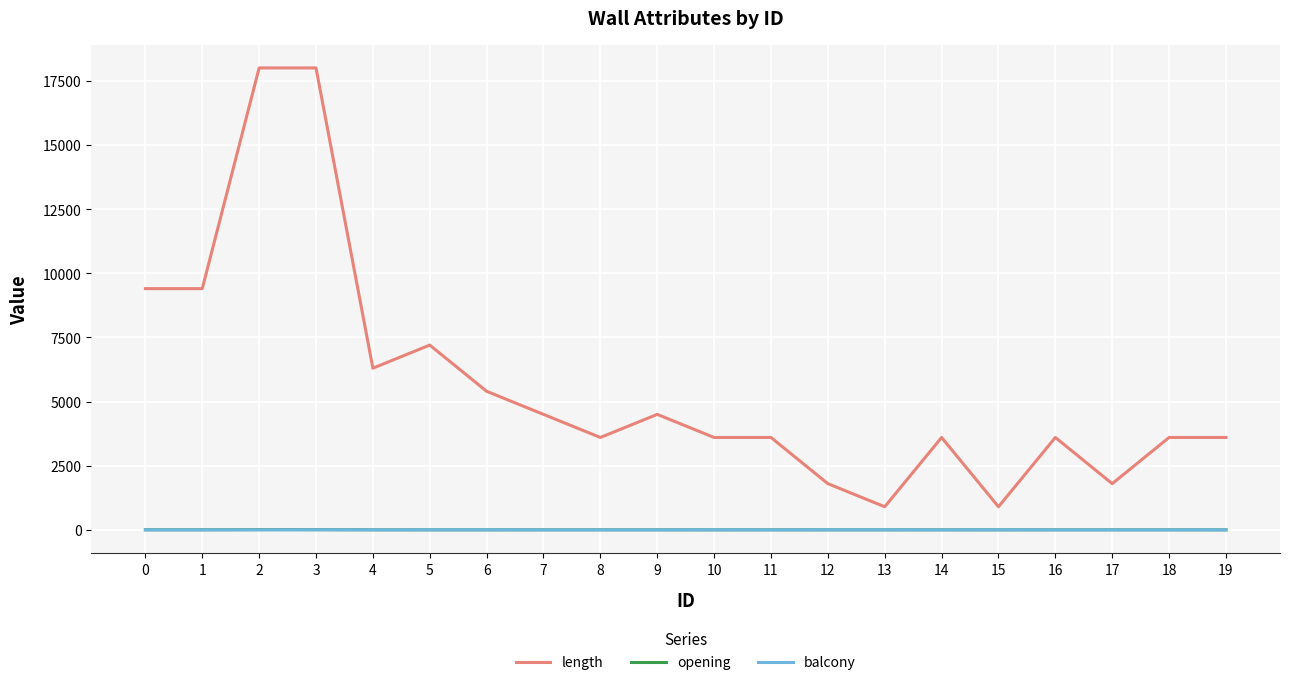

Is the value of balcony at 7 greater than the value of length at 0?

No